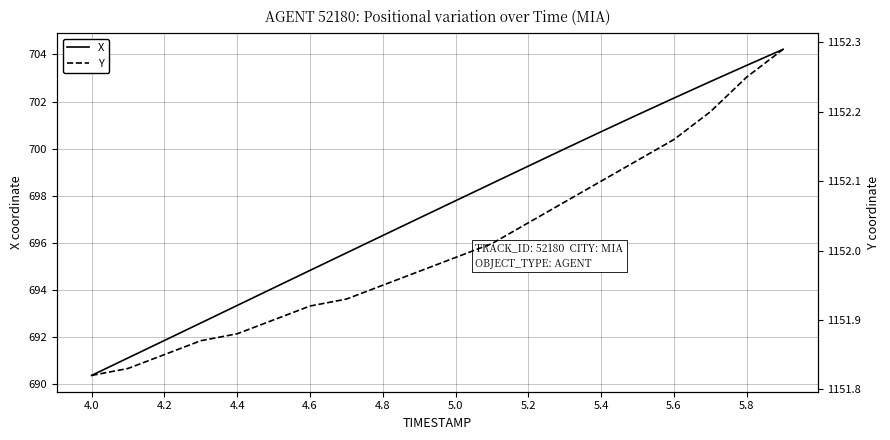

True or false: Y and X intersect in this chart.

False